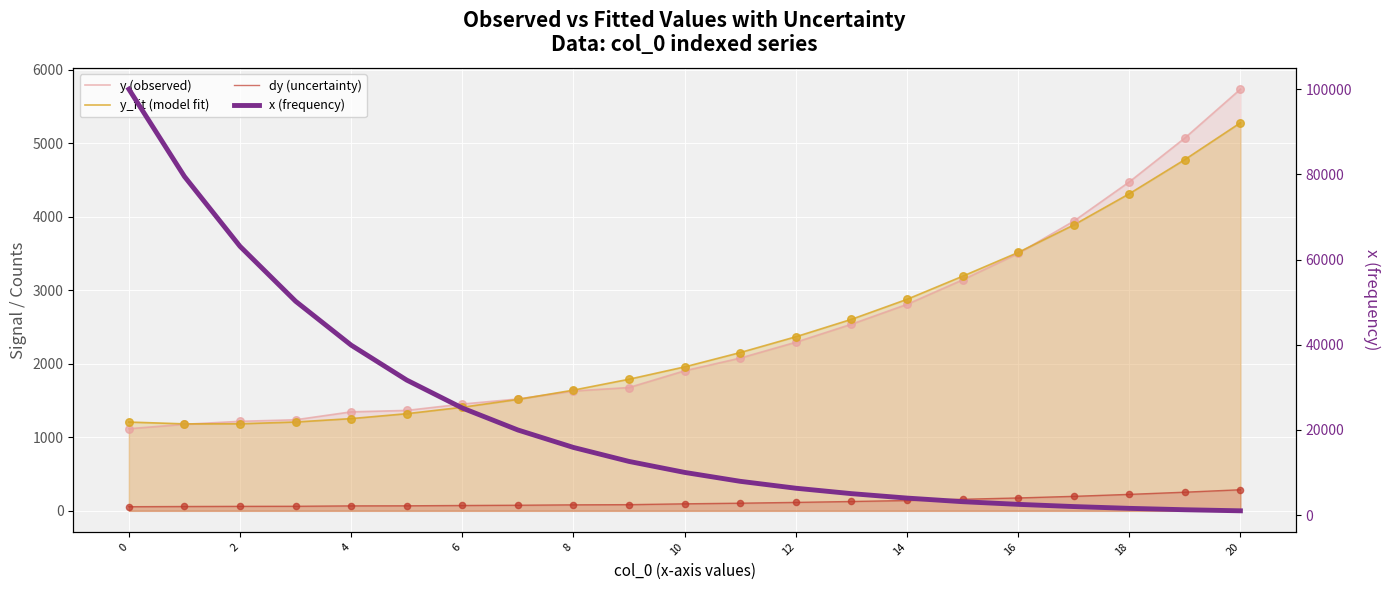

What is the total value across all series at 0?

102399.2